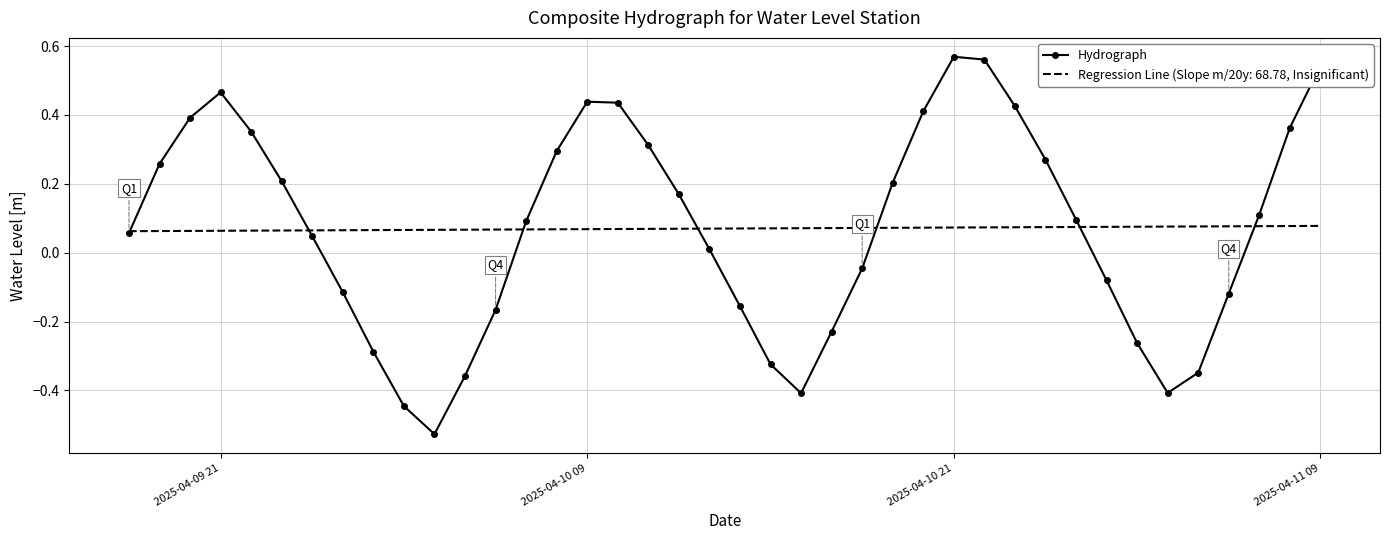

Which series has the widest spread of values?

Hydrograph